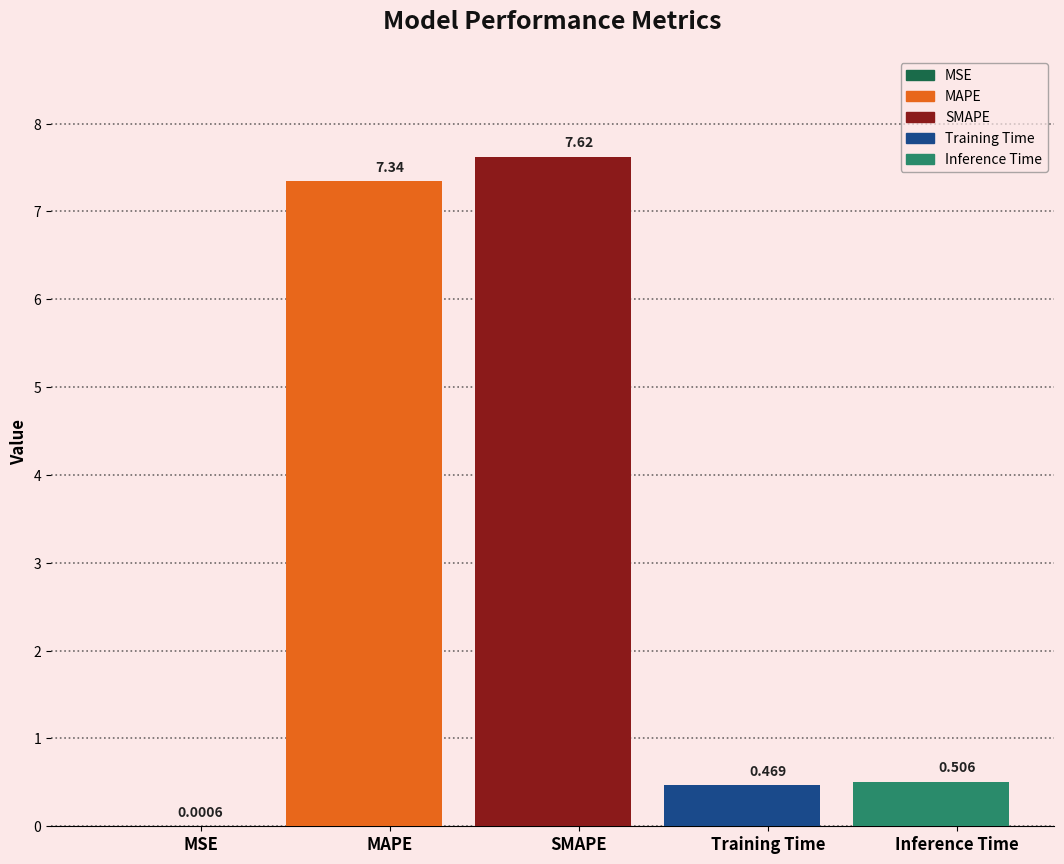

Which category has the highest value across all series?

SMAPE